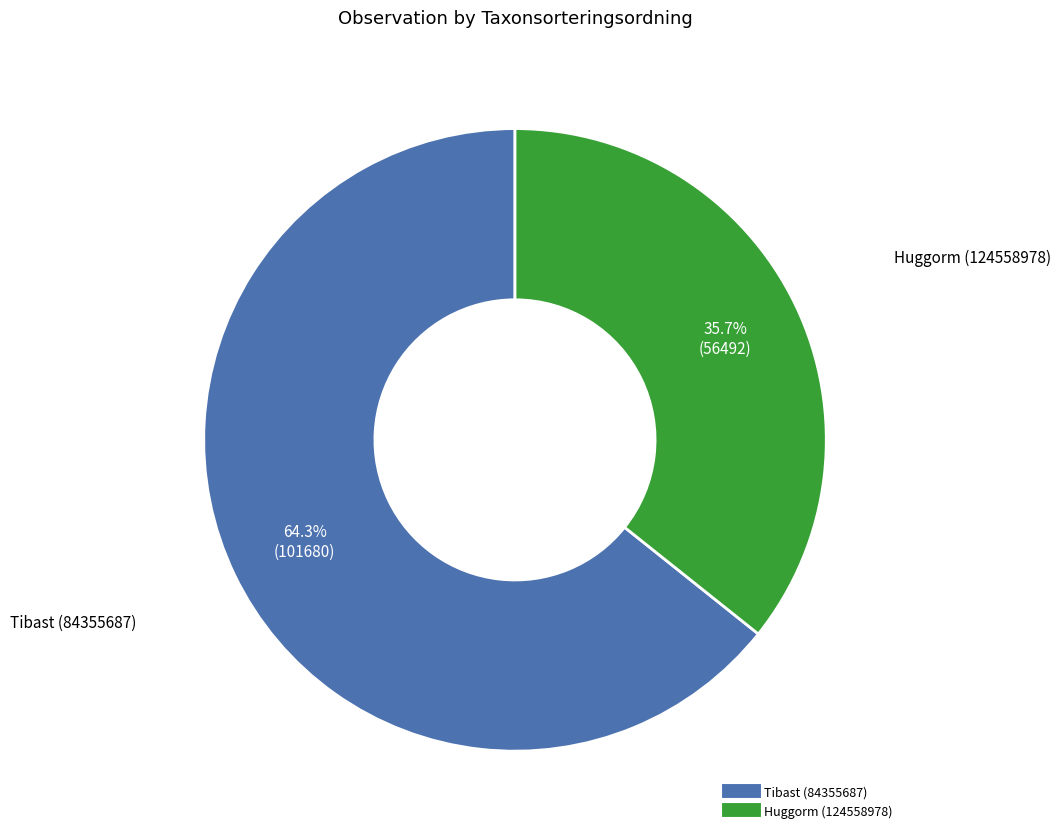

To the nearest percent, what percentage of the pie is Tibast (84355687)?

64%